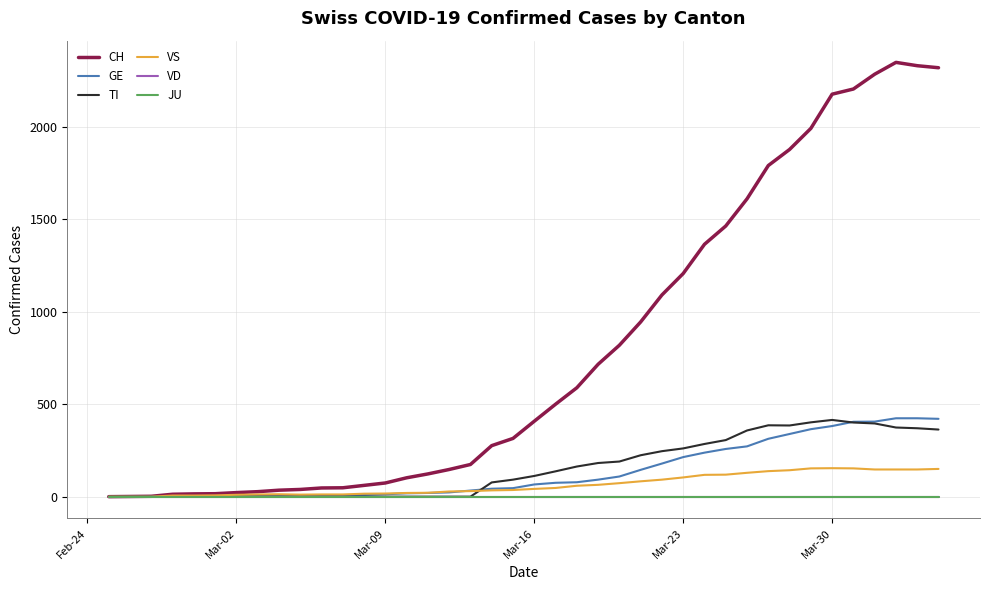

Does the chart display data point markers on the line(s)?

No